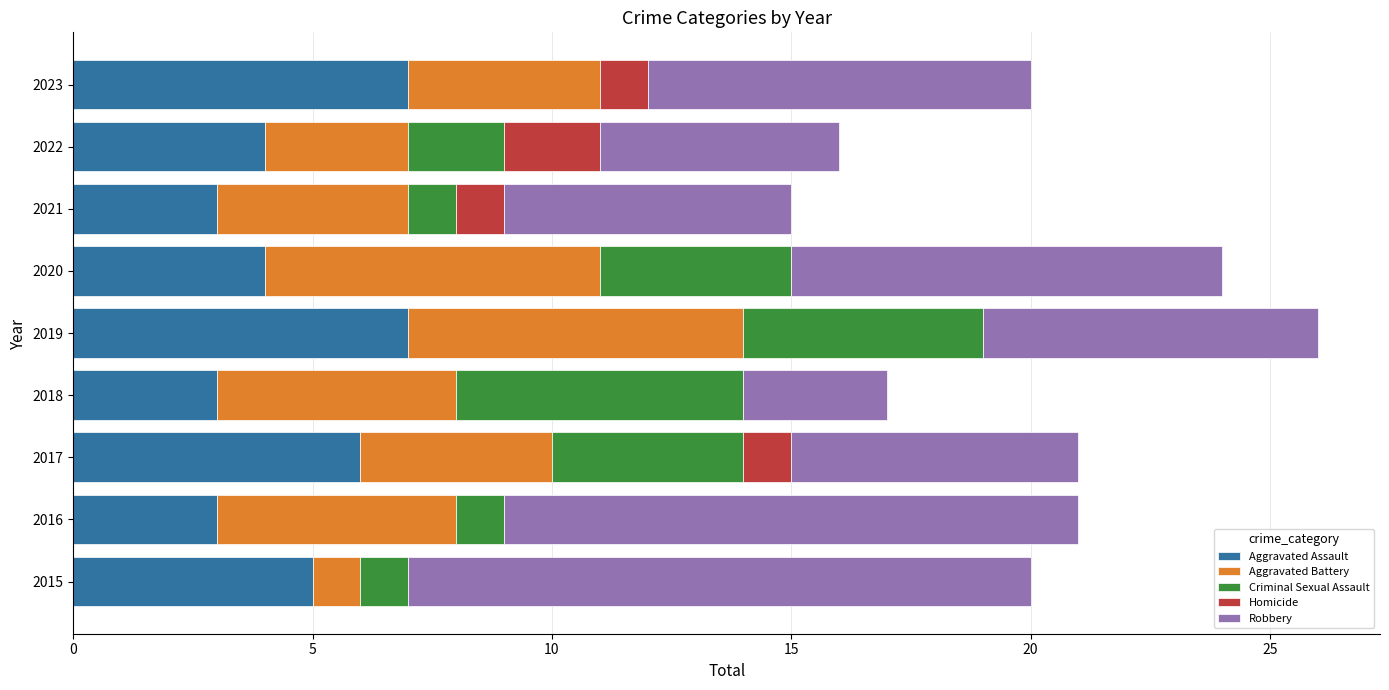

The value of Aggravated Assault at 2023 is 3. True or false?

False